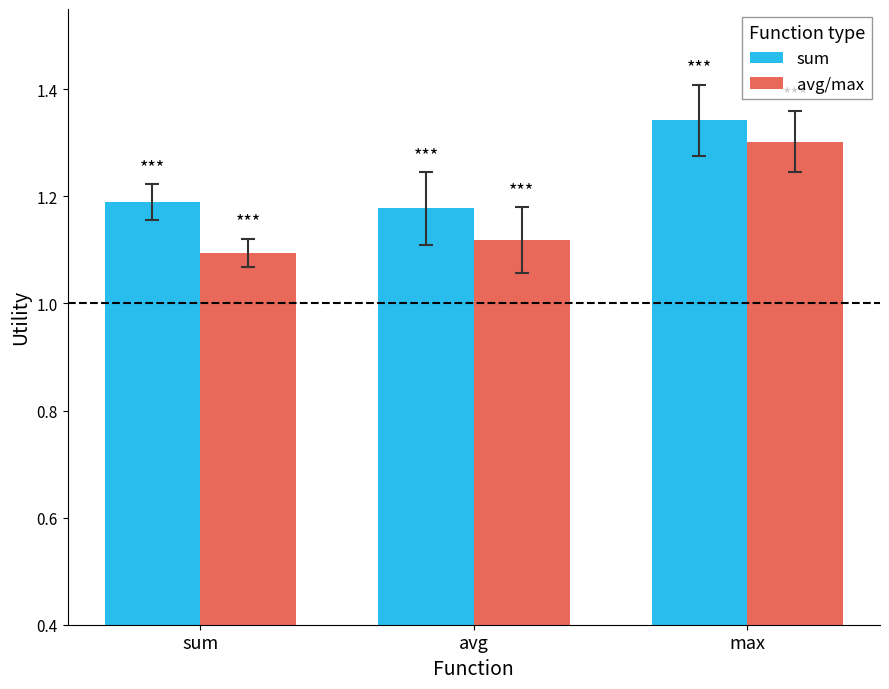

What is the difference between the maximum and minimum values in the sum series?

0.2